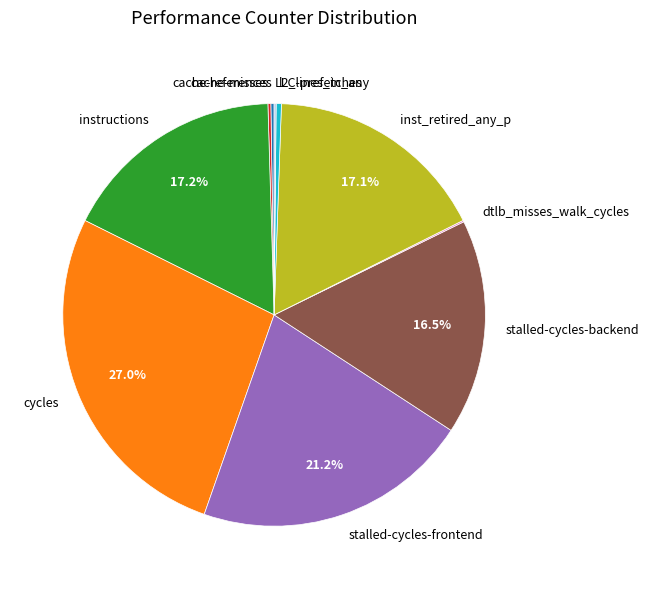

What percentage is NOT represented by inst_retired_any_p?

82.9%